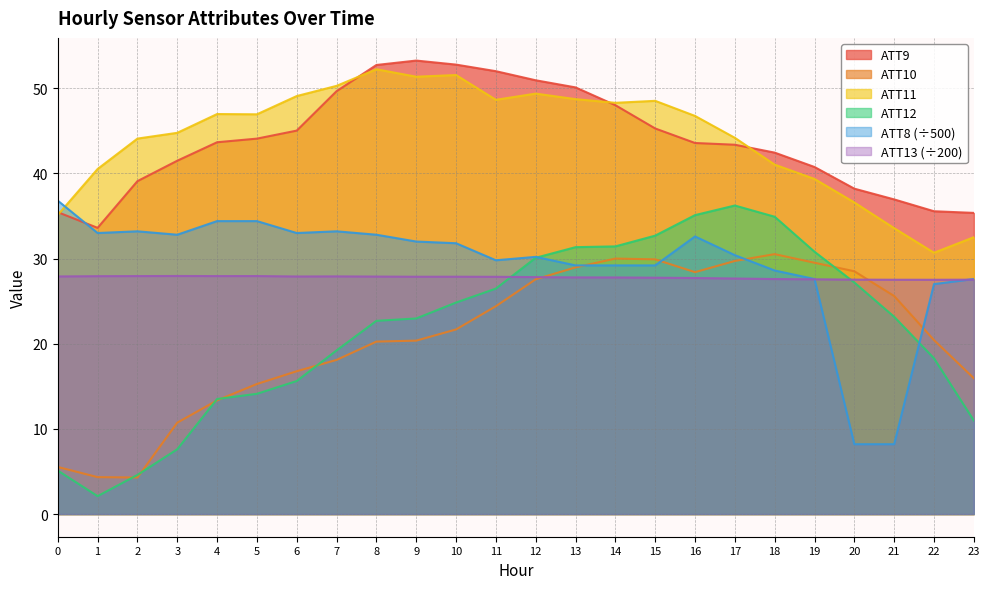

True or false: ATT8 has a value of 31.8 at 10.

True